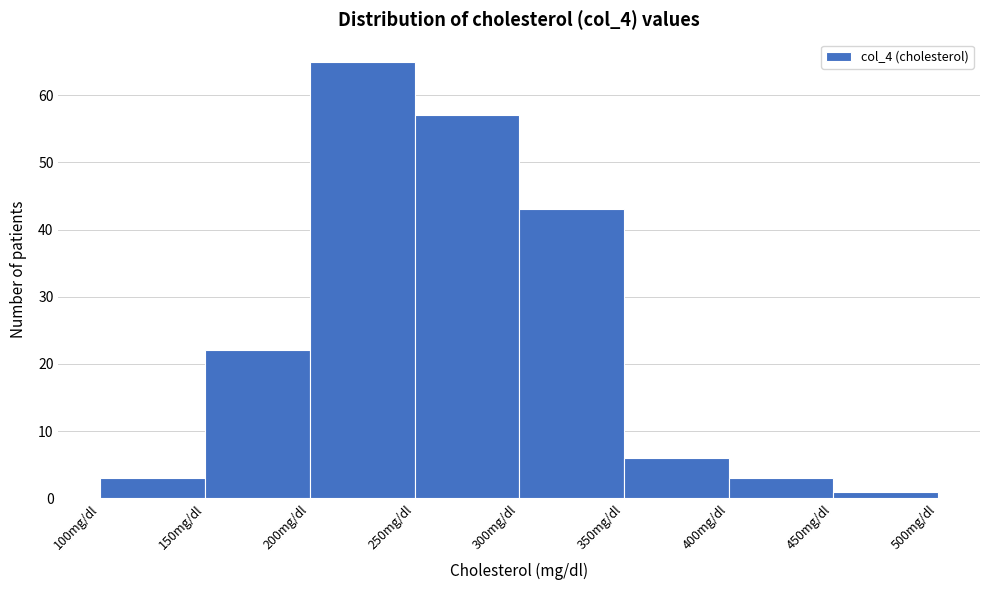

Which range on the x-axis has the tallest bar?

200 to 250